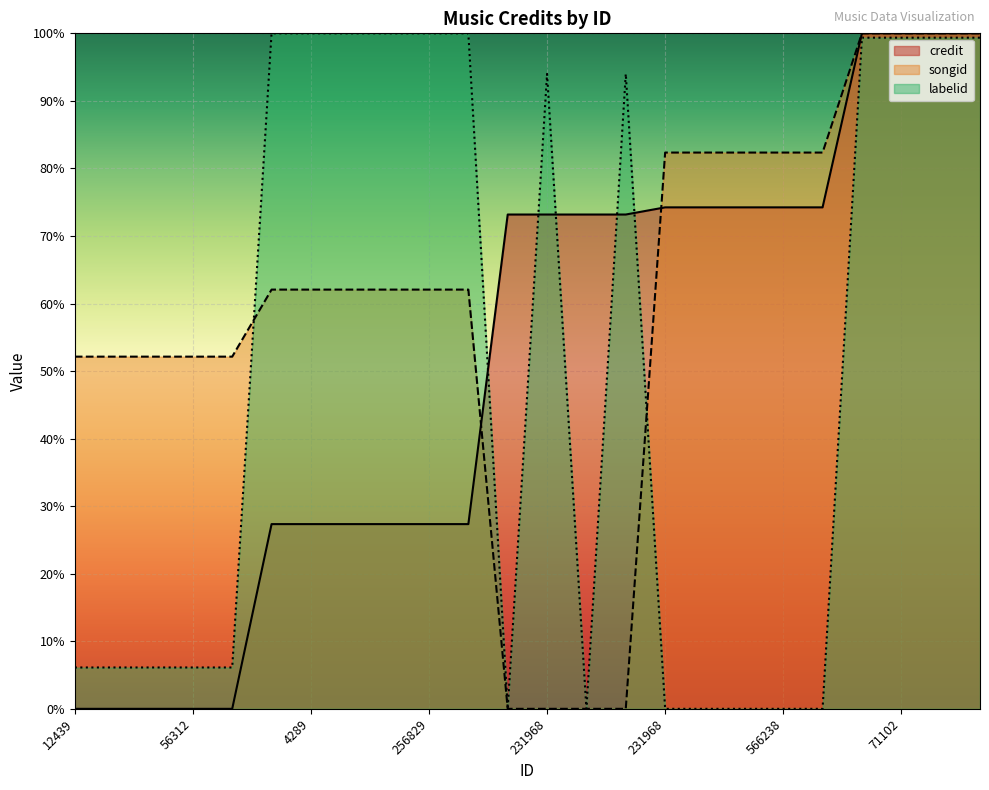

Is it true that labelid equals 1.0 at 954263?

True